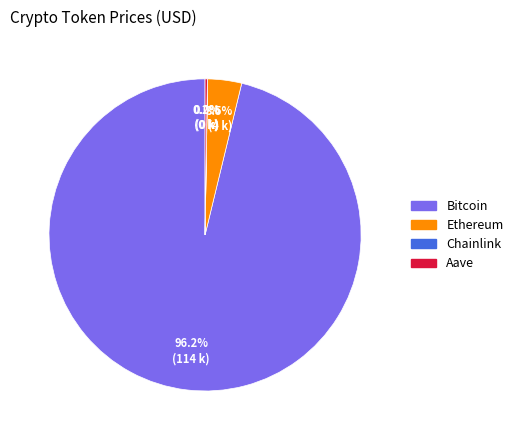

Which category has the biggest portion of the pie?

Bitcoin